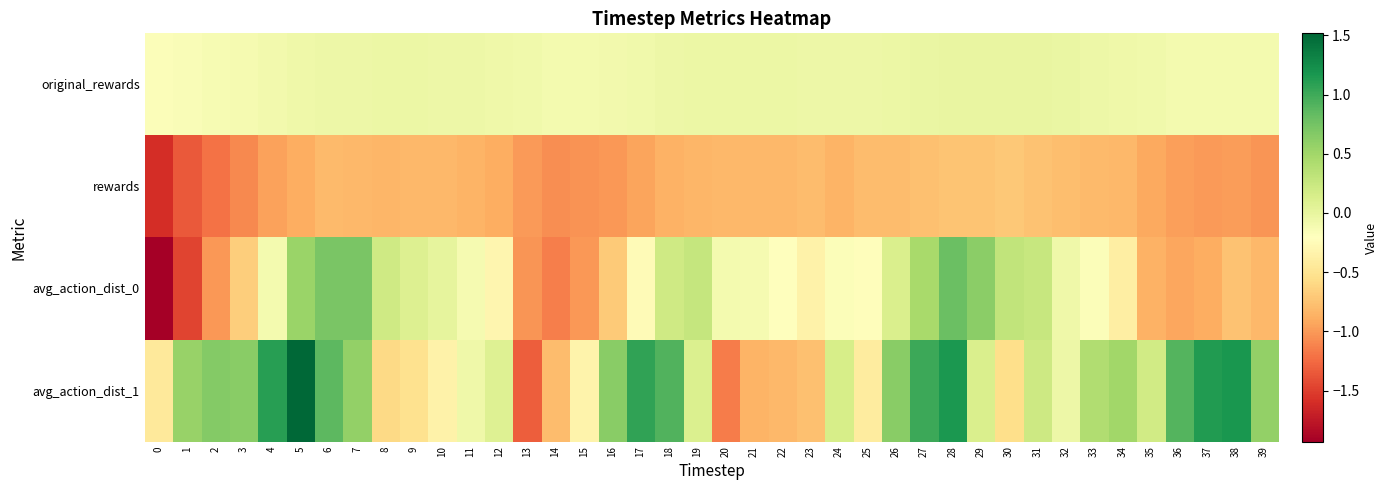

Reading right to left, transcribe all the data shown in this chart.

original_rewards: 39=-0.1	38=-0.1	37=-0.1	36=-0.1	35=-0.1	34=-0.1	33=-0.0	32=-0.0	31=-0.0	30=-0.0	29=-0.0	28=-0.0	27=-0.0	26=-0.0	25=-0.0	24=-0.0	23=-0.0	22=-0.0	21=-0.0	20=-0.0	19=-0.0	18=-0.1	17=-0.1	16=-0.1	15=-0.1	14=-0.1	13=-0.1	12=-0.1	11=-0.1	10=-0.0	9=-0.0	8=-0.0	7=-0.0	6=-0.0	5=-0.1	4=-0.1	3=-0.1	2=-0.1	1=-0.2	0=-0.2
rewards: 39=-1.0	38=-1.0	37=-1.0	36=-1.0	35=-0.9	34=-0.8	33=-0.8	32=-0.8	31=-0.8	30=-0.7	29=-0.7	28=-0.7	27=-0.8	26=-0.8	25=-0.8	24=-0.8	23=-0.8	22=-0.8	21=-0.8	20=-0.8	19=-0.8	18=-0.9	17=-0.9	16=-1.0	15=-1.0	14=-1.1	13=-1.0	12=-0.9	11=-0.8	10=-0.8	9=-0.8	8=-0.8	7=-0.8	6=-0.8	5=-0.9	4=-1.0	3=-1.1	2=-1.2	1=-1.4	0=-1.6
avg_action_dist_0: 39=-0.8	38=-0.7	37=-0.9	36=-0.9	35=-0.9	34=-0.4	33=-0.2	32=-0.1	31=0.3	30=0.3	29=0.6	28=0.8	27=0.5	26=0.1	25=-0.2	24=-0.2	23=-0.3	22=-0.2	21=-0.1	20=-0.1	19=0.3	18=0.2	17=-0.3	16=-0.7	15=-1.0	14=-1.1	13=-1.0	12=-0.3	11=-0.1	10=0.0	9=0.1	8=0.2	7=0.7	6=0.7	5=0.5	4=-0.1	3=-0.7	2=-1.0	1=-1.5	0=-1.9
avg_action_dist_1: 39=0.6	38=1.2	37=1.1	36=0.9	35=0.2	34=0.5	33=0.4	32=-0.1	31=0.2	30=-0.6	29=0.1	28=1.2	27=1.0	26=0.6	25=-0.4	24=0.1	23=-0.8	22=-0.8	21=-0.9	20=-1.2	19=0.1	18=0.9	17=1.1	16=0.6	15=-0.3	14=-0.8	13=-1.3	12=0.1	11=-0.1	10=-0.3	9=-0.5	8=-0.6	7=0.6	6=0.9	5=1.5	4=1.1	3=0.6	2=0.7	1=0.6	0=-0.4